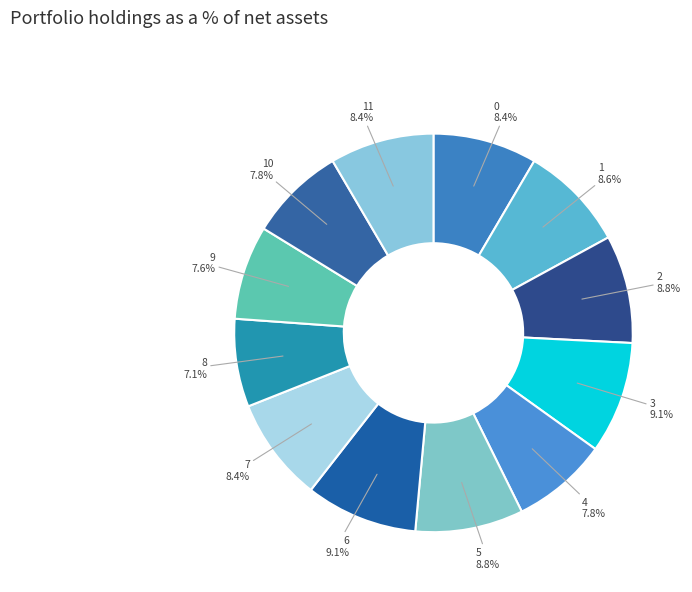

What percentage do 0 and 6 together represent?

17.5%